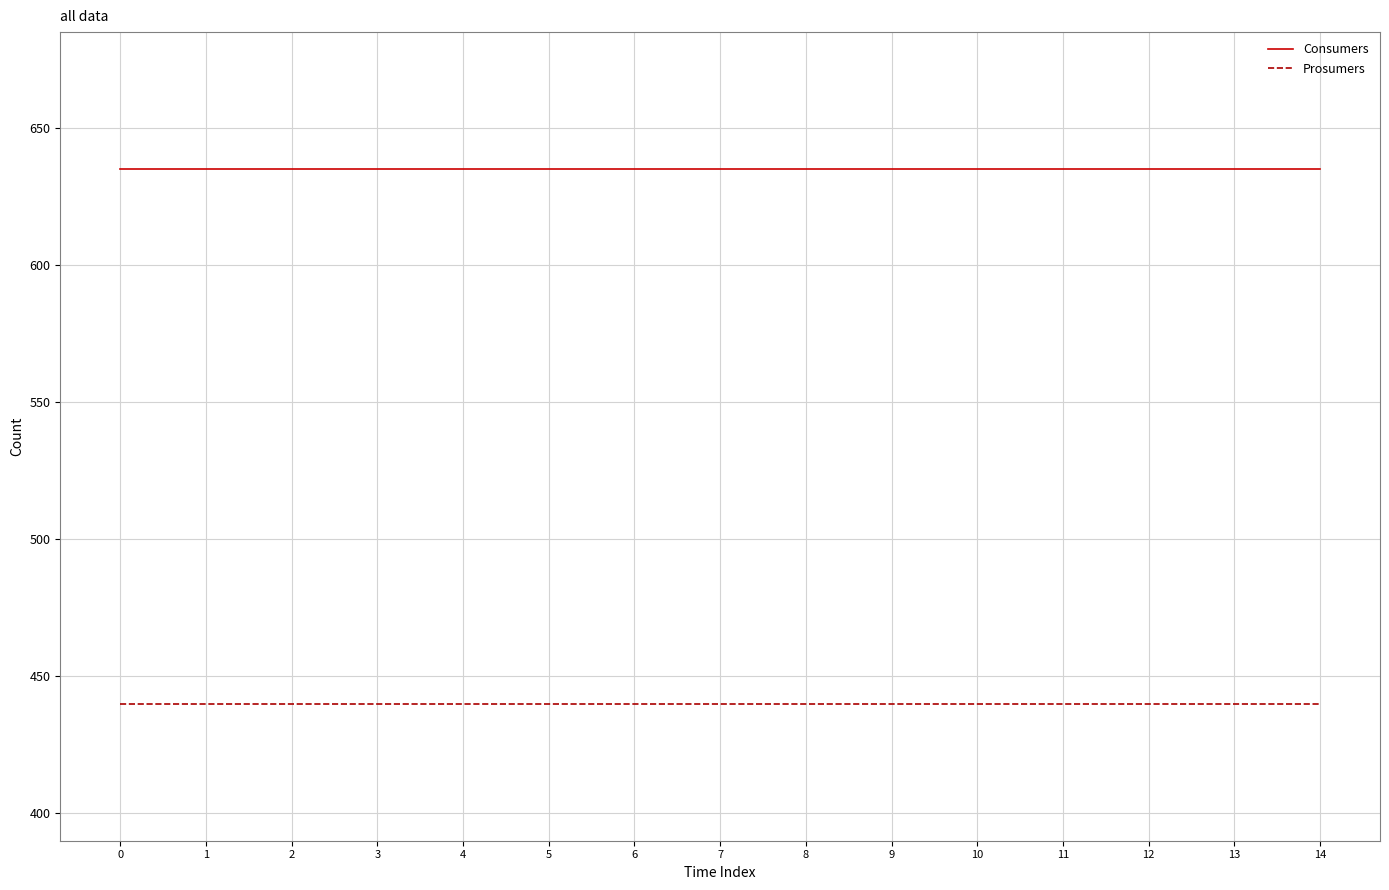

What is the greatest value displayed?

635